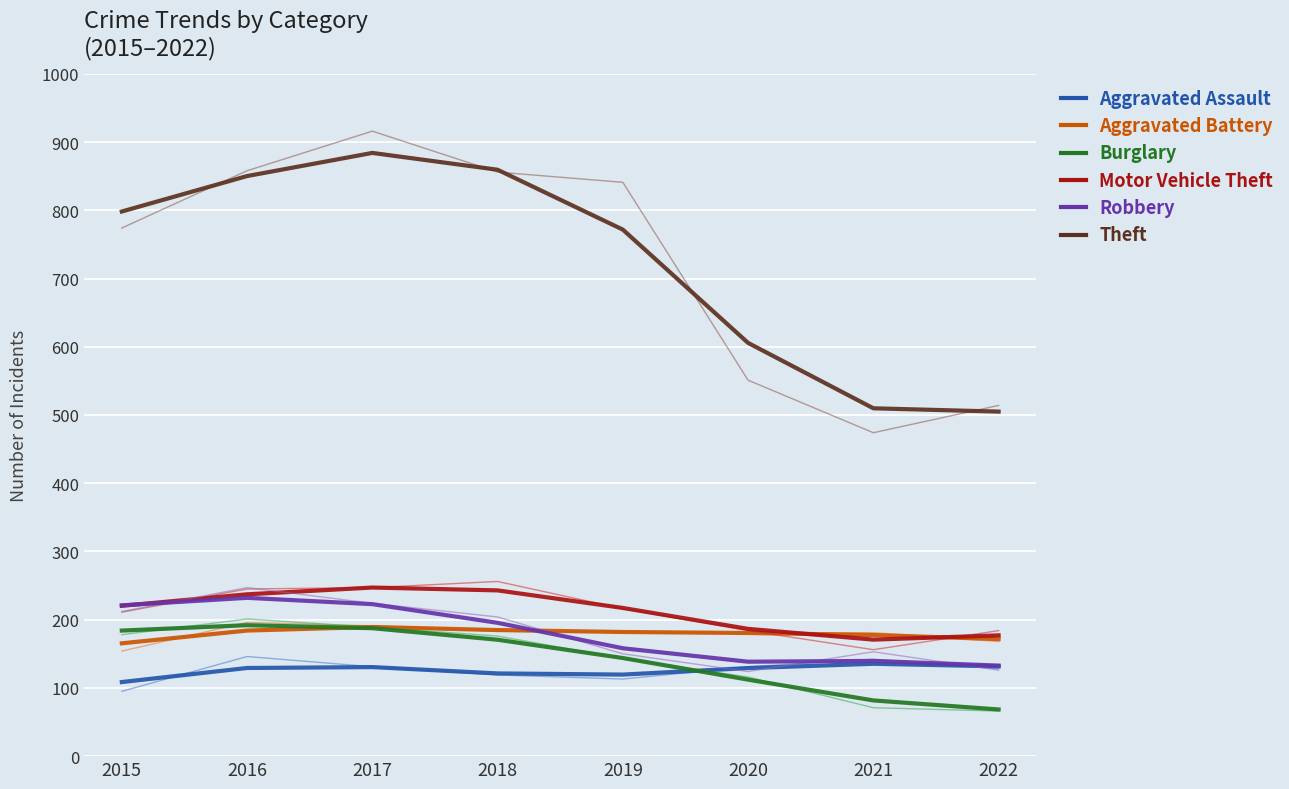

Where does the Aggravated Battery series first go above 181?

2016